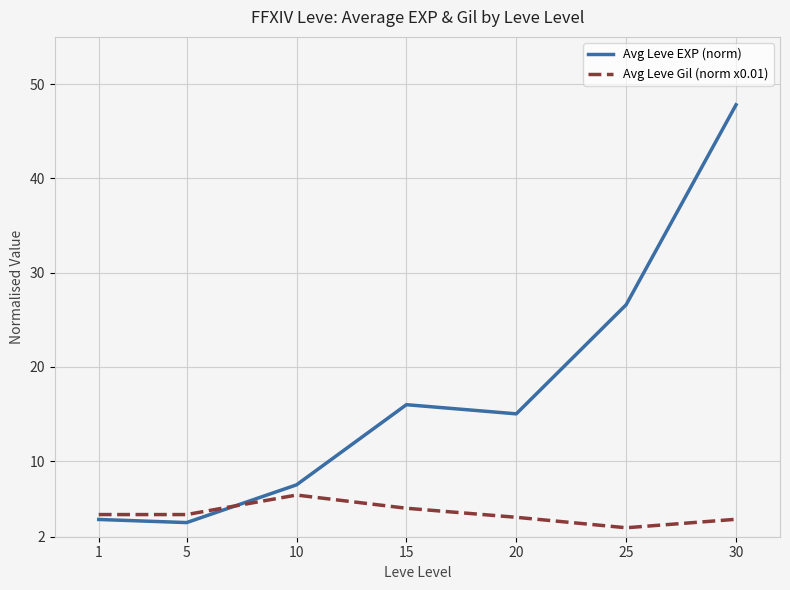

List the series in order of their overall mean, lowest first.

Avg Leve Gil (norm x0.01), Avg Leve EXP (norm)